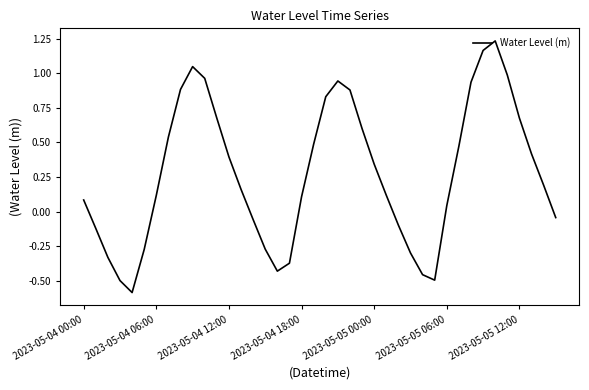

What is the smallest value displayed?

-0.6